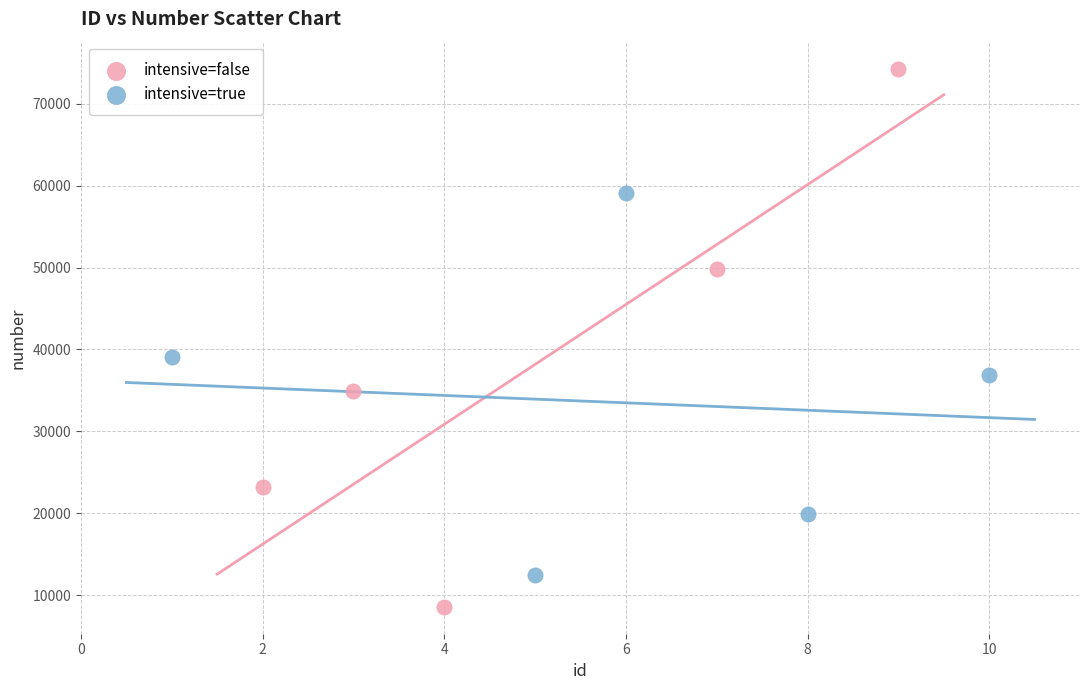

What are all the series names shown in the legend?

intensive=false, intensive=true